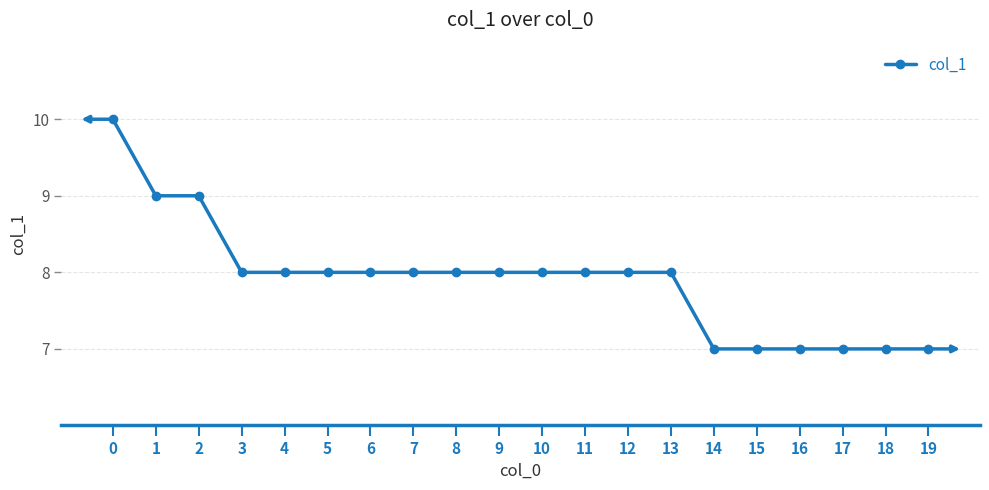

Reading left to right, transcribe all the data shown in this chart.

0=10	1=9	2=9	3=8	4=8	5=8	6=8	7=8	8=8	9=8	10=8	11=8	12=8	13=8	14=7	15=7	16=7	17=7	18=7	19=7